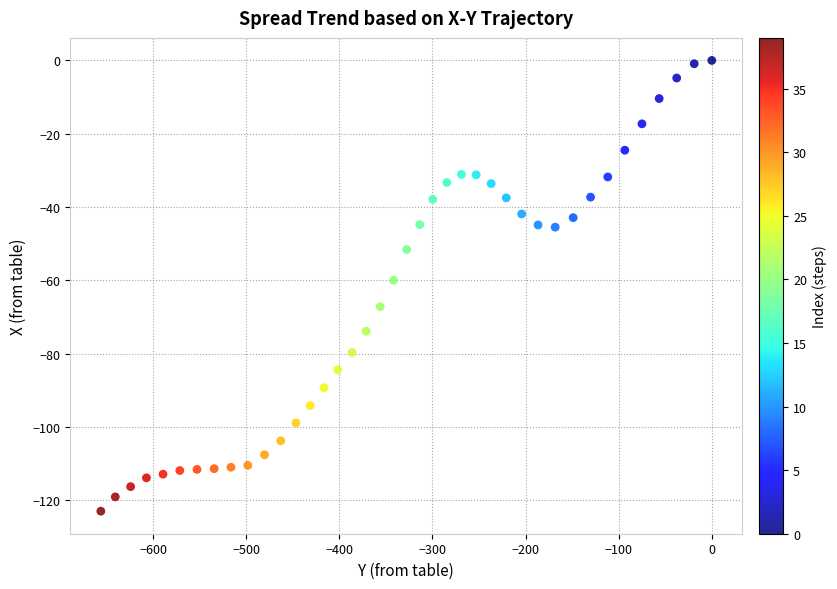

What is the range of X values (max minus min)?

656.2